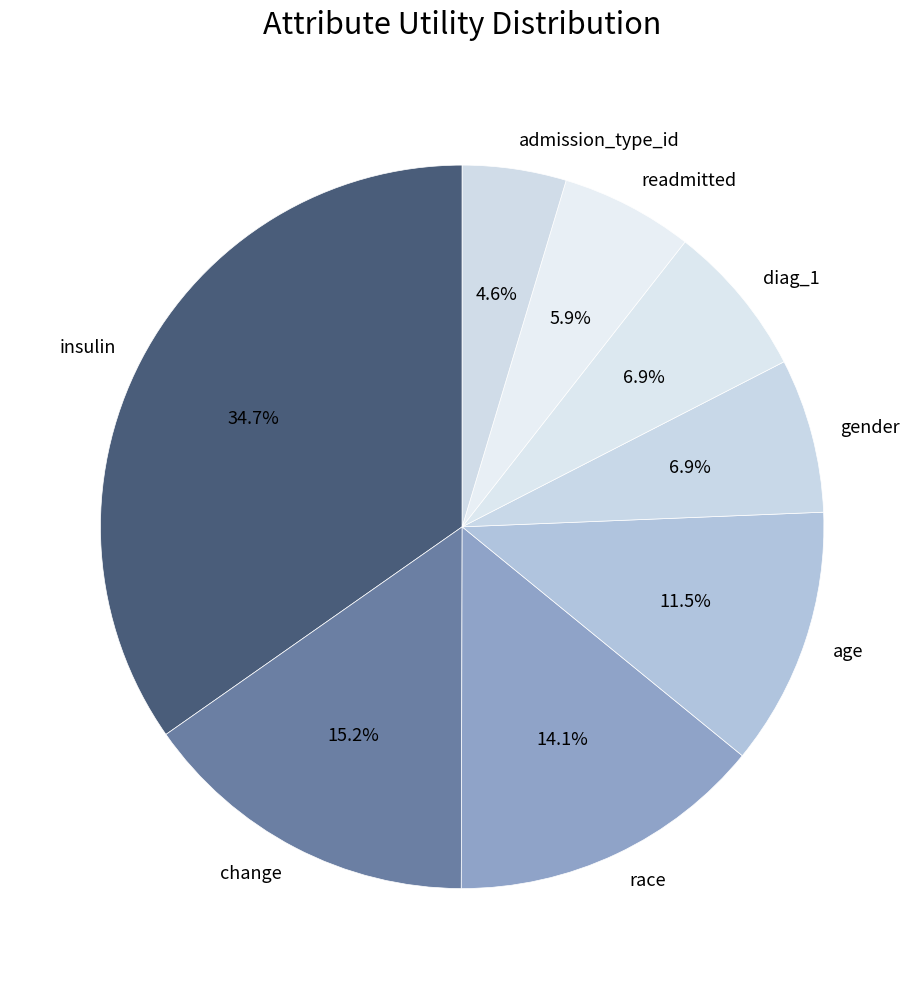

How many segments does this pie chart have?

8